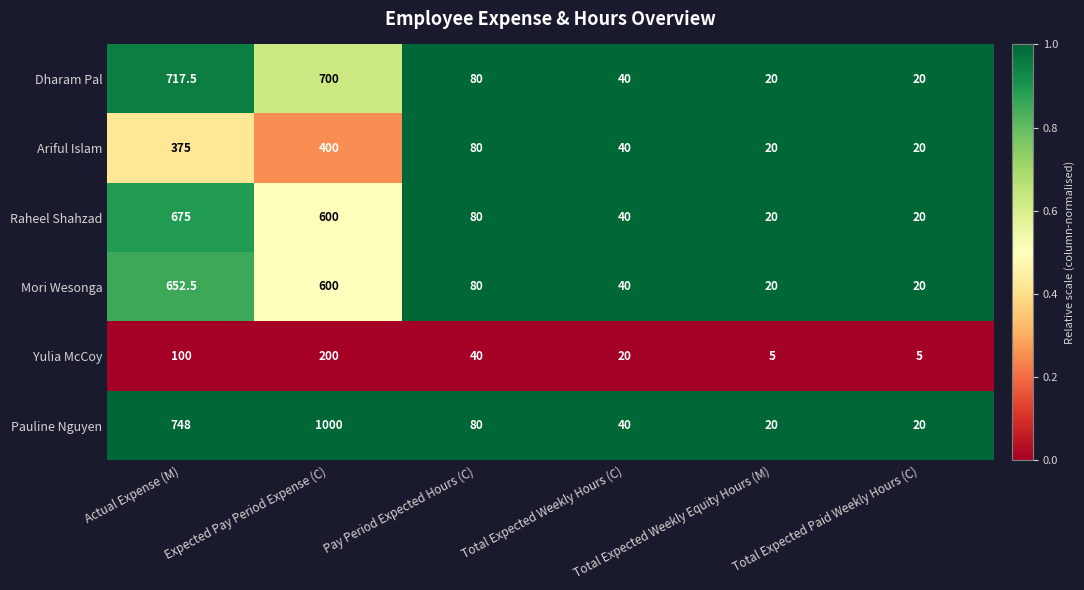

List the series in order of their peak value, lowest first.

Yulia McCoy, Ariful Islam, Mori Wesonga, Raheel Shahzad, Dharam Pal, Pauline Nguyen